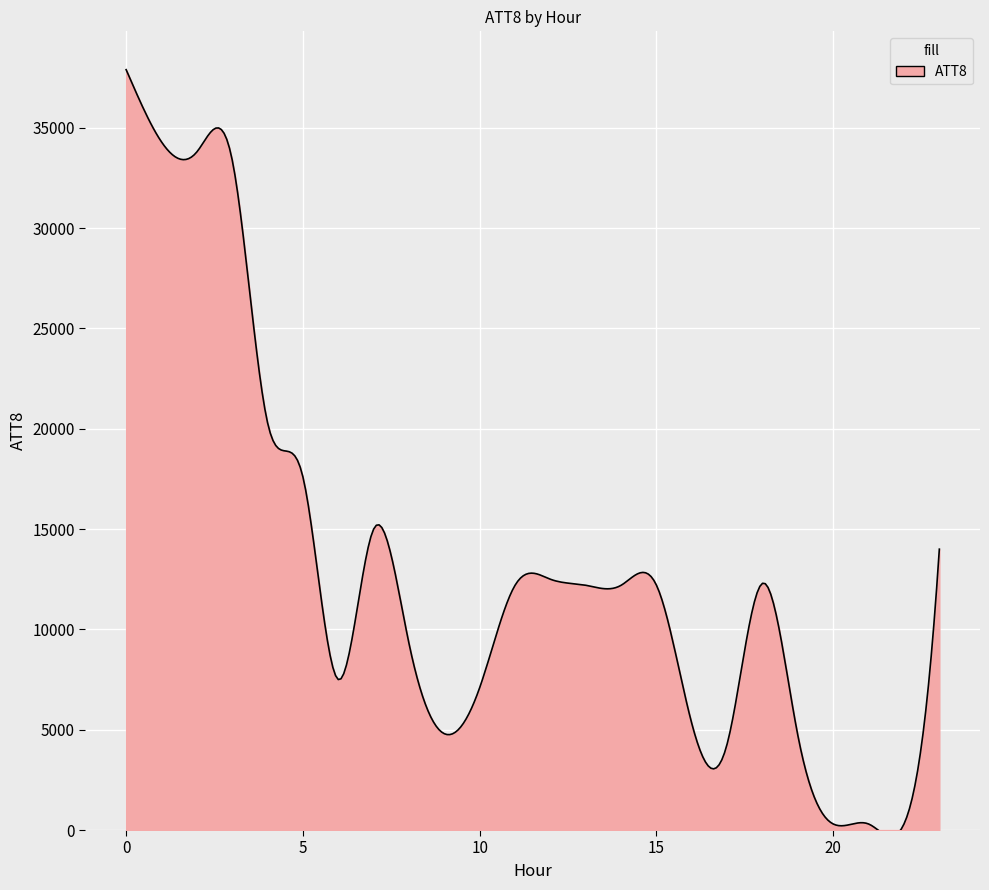

What is the difference between the maximum and minimum values?

38218.6